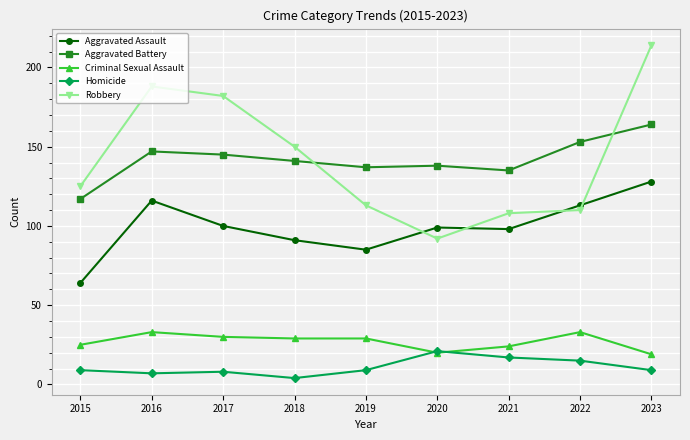

What is the lowest value of the Robbery series?

92